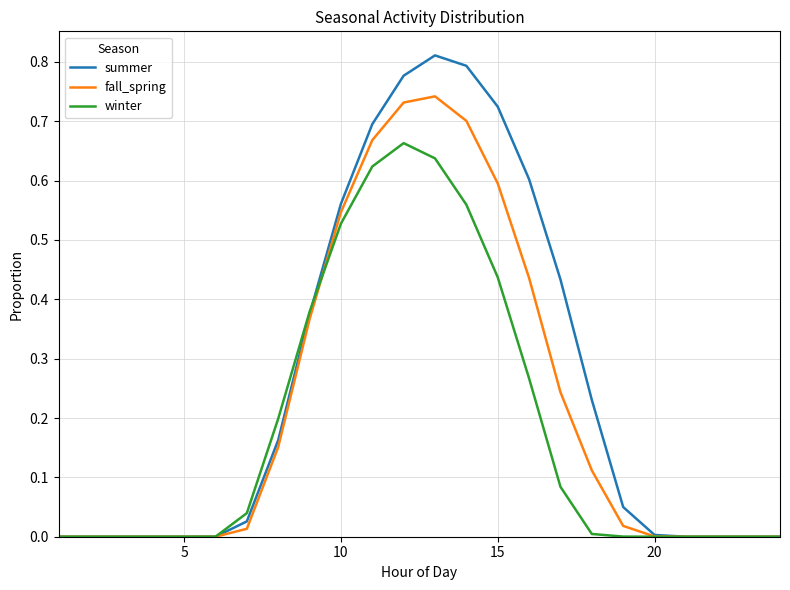

Which series has the largest total across all categories?

summer